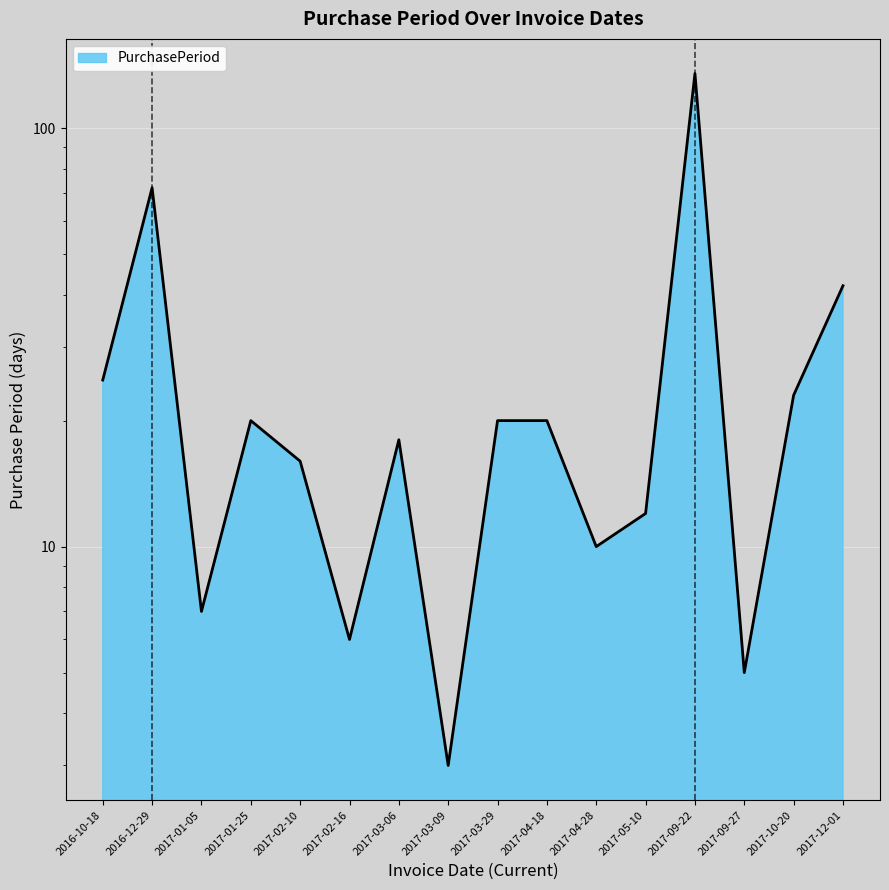

What is the value of the 6th point from the left?

6